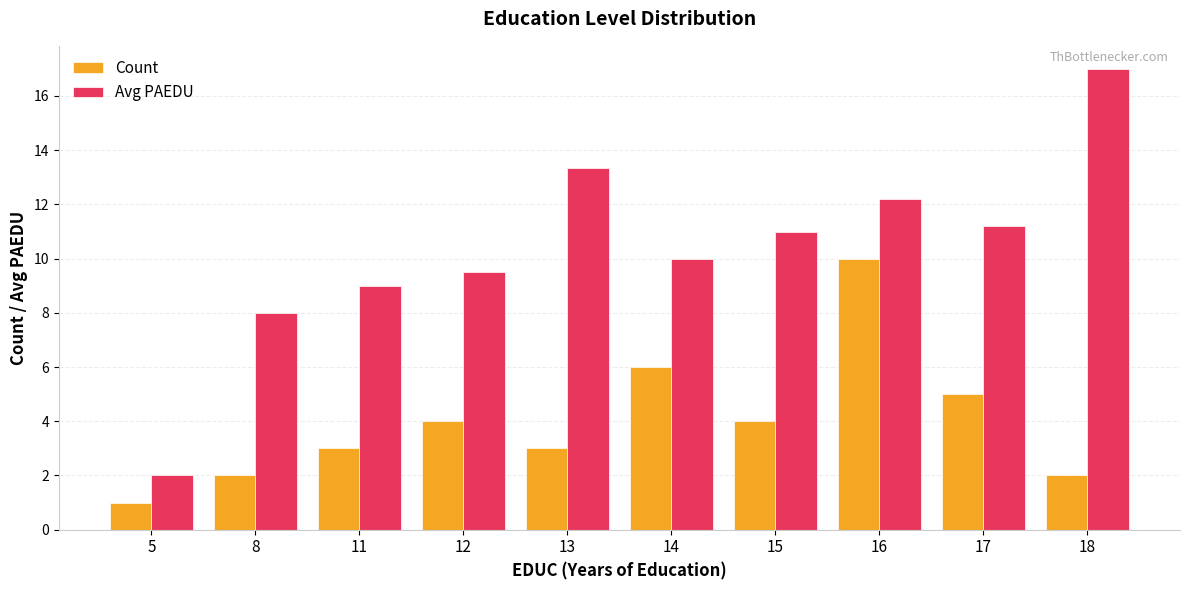

At which label does Count reach its minimum?

5